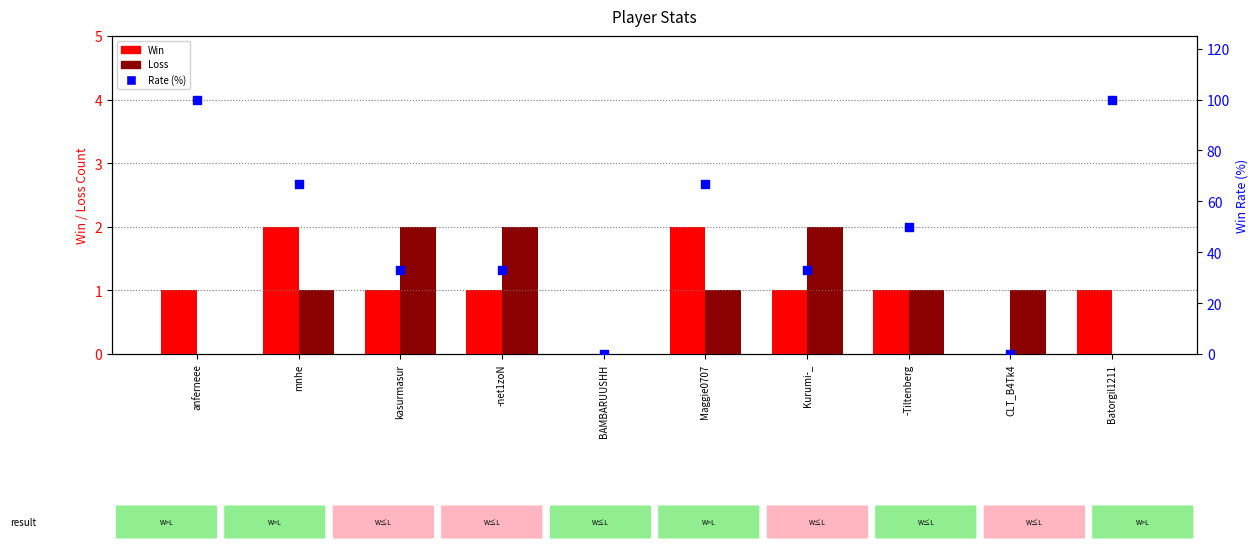

Which series has the widest spread of Y values?

Rate